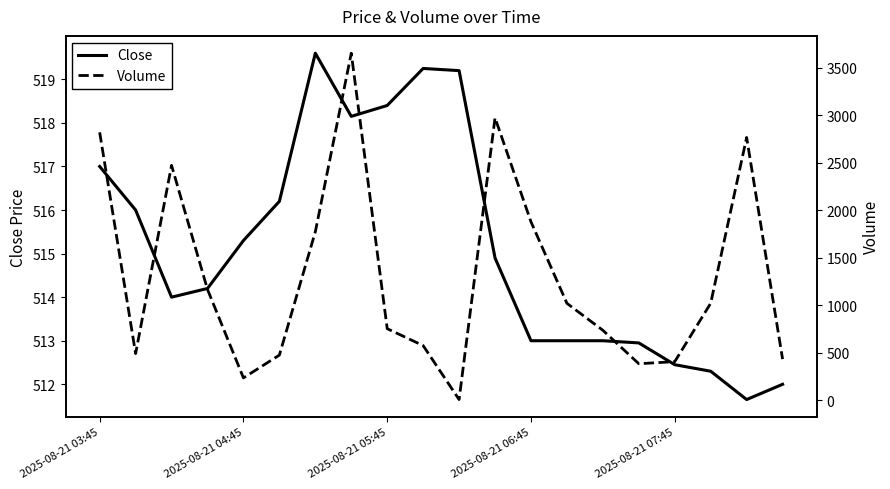

True or false: Close has more than 2 interior local peaks.

False